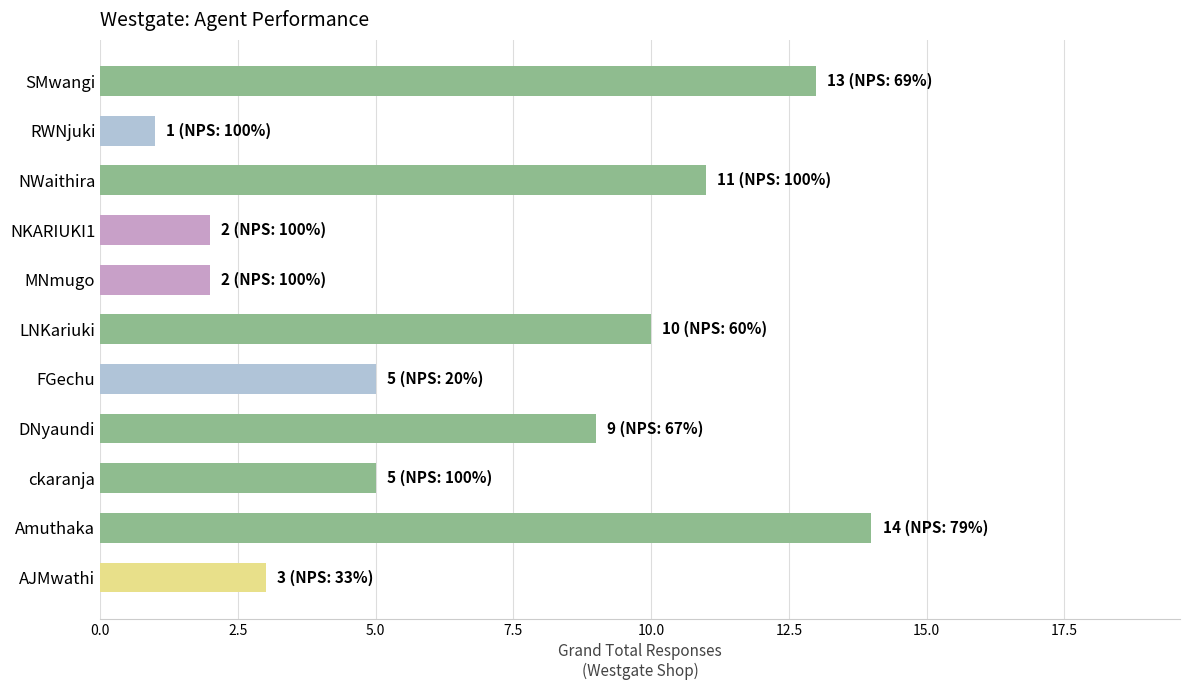

What is the change in value from AJMwathi to SMwangi?

+10